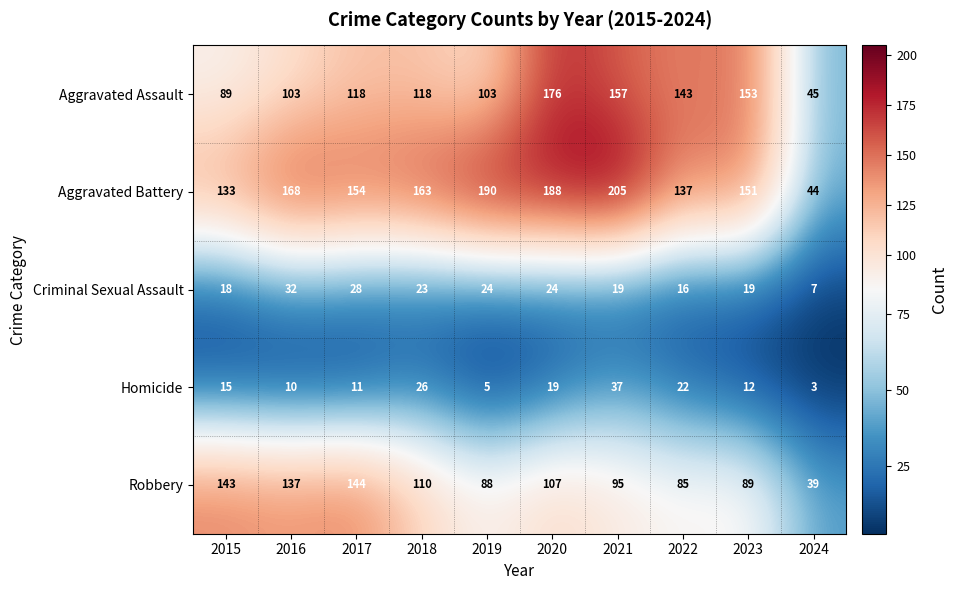

What is the sum of the Aggravated Battery values at 2021 and 2017?

359